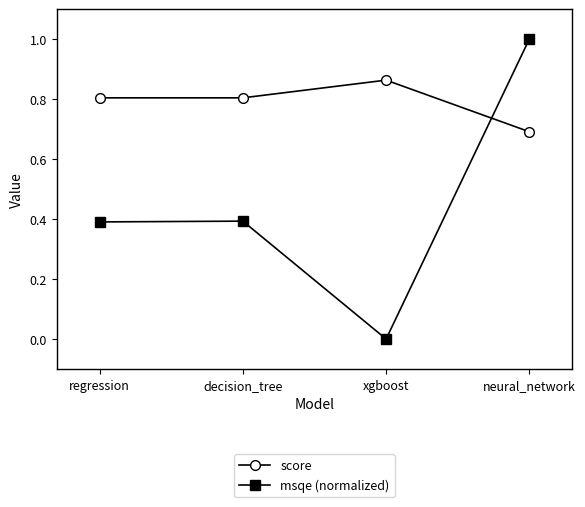

What is the label of the 1st point from the right?

neural_network